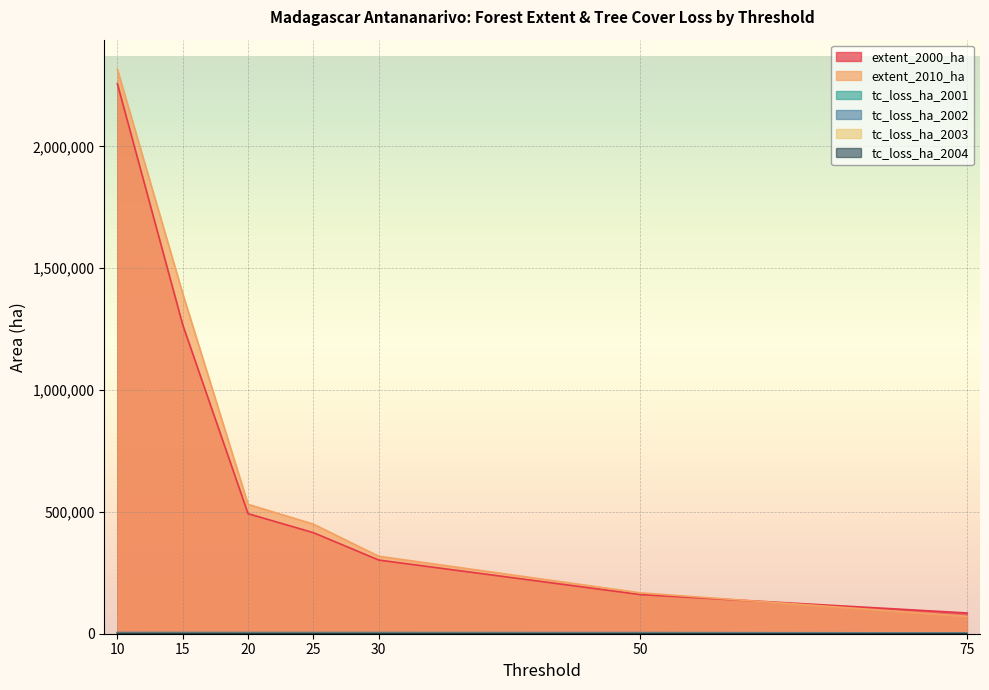

Is it true that extent_2000_ha equals 85187 at 75?

True